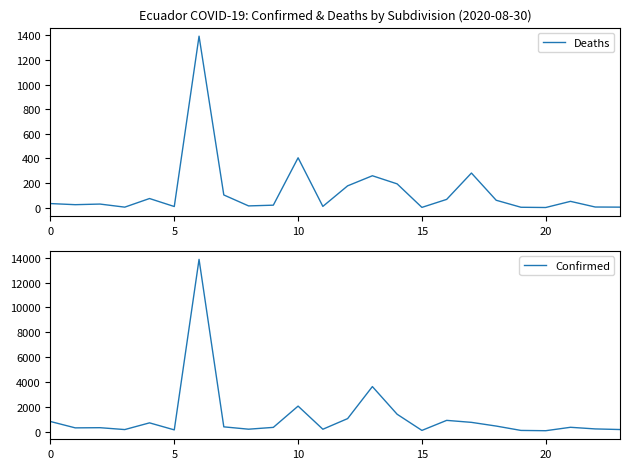

True or false: Confirmed has a value of 143 at 5.

True